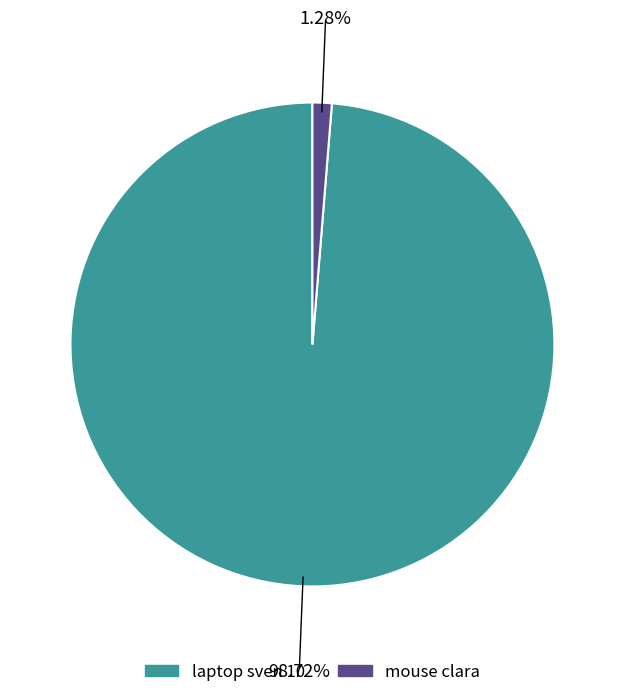

How many slices are in this pie chart?

2